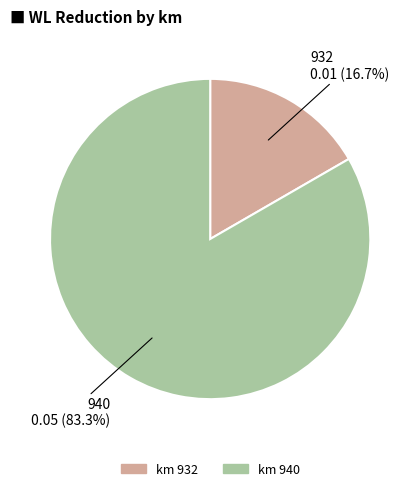

Is there a majority slice in this chart?

Yes